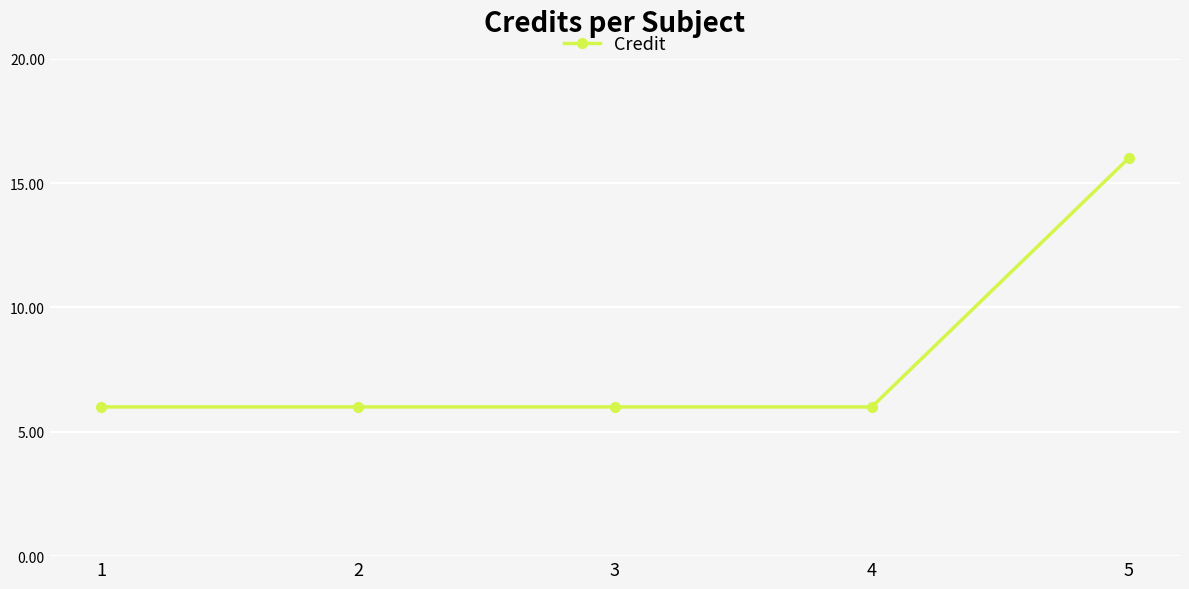

What is the average value?

8